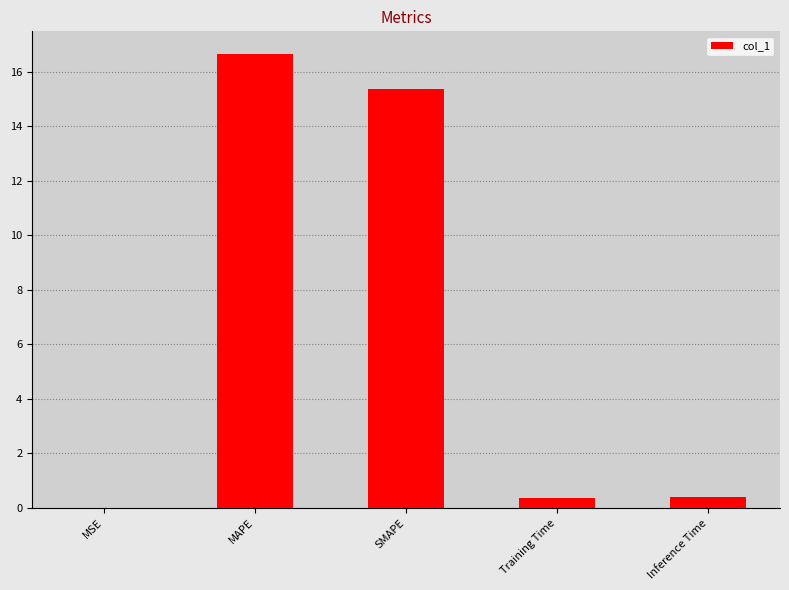

Which category has the highest value across all series?

MAPE